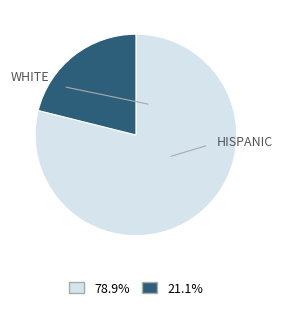

Is there a majority slice in this chart?

Yes